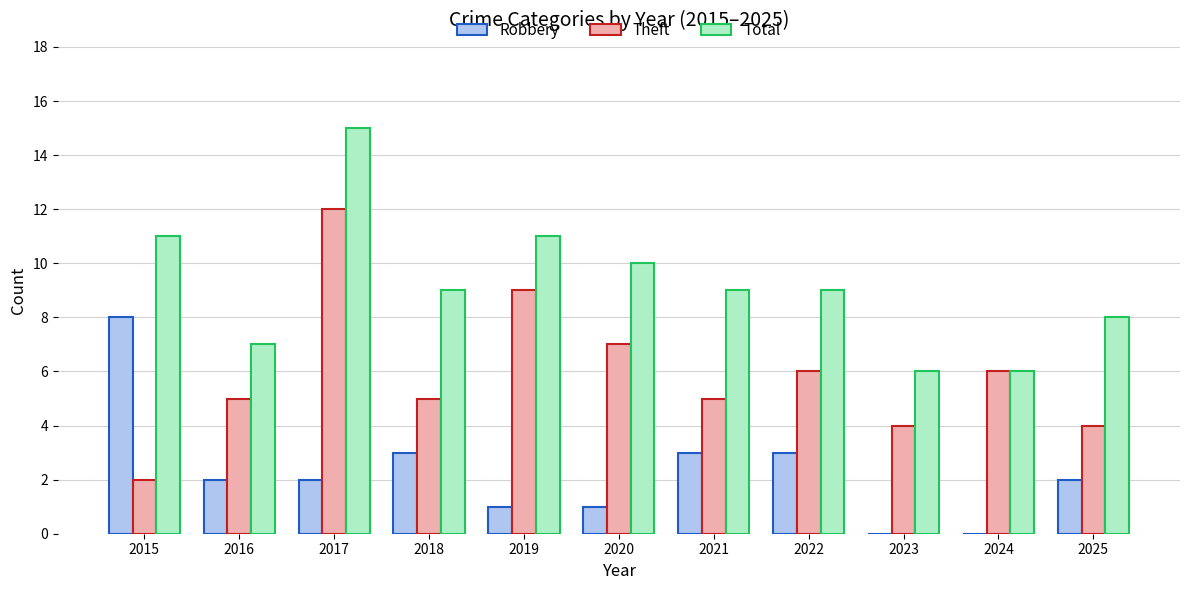

At which label does Theft reach its peak?

2017